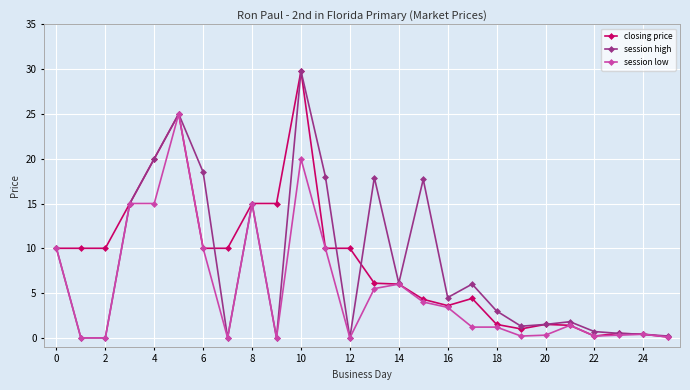

What is the maximum value for session high?

29.8